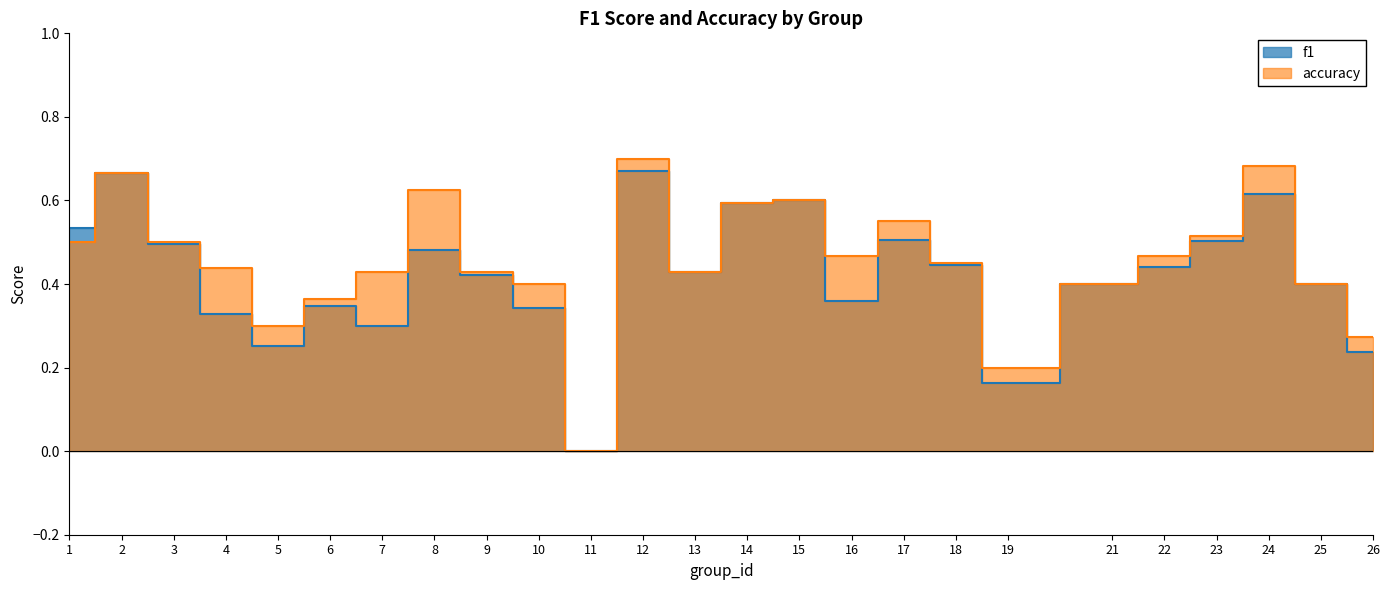

At which label is f1 closest to 0?

11